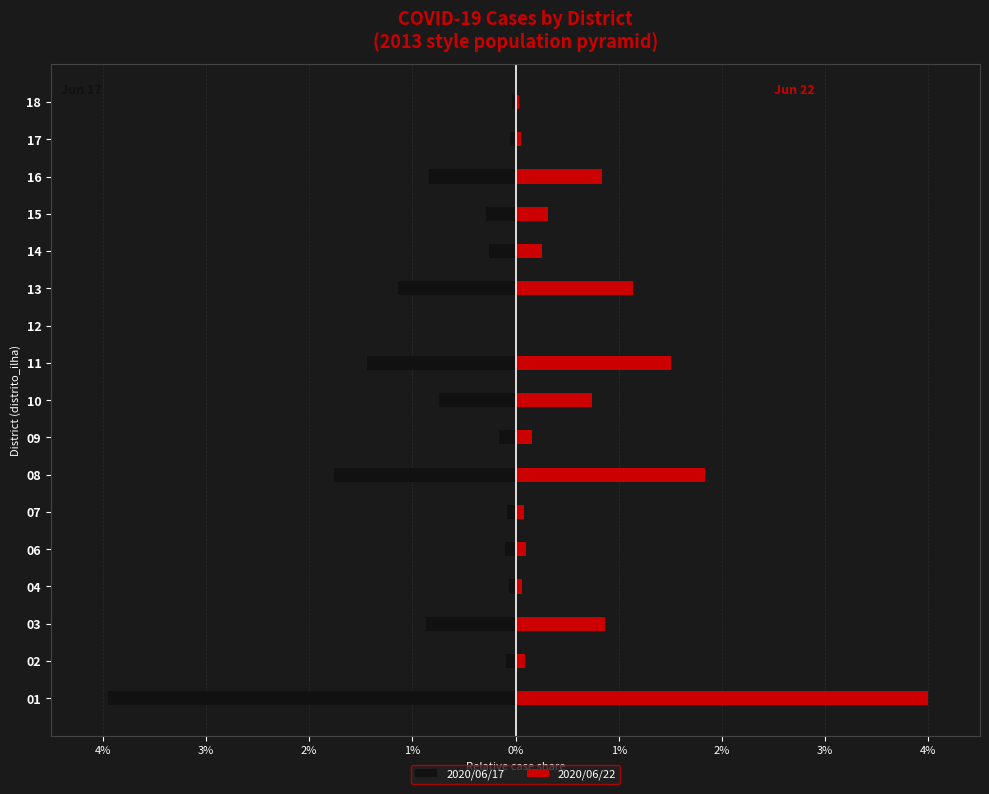

Reading left to right, extract all data points from this chart.

2020/06/17: -3.9	-0.1	-0.9	-0.1	-0.1	-0.1	-1.8	-0.2	-0.7	-1.4	0.0	-1.1	-0.3	-0.3	-0.8	-0.1	-0.0
2020/06/22: 4.0	0.1	0.9	0.1	0.1	0.1	1.8	0.2	0.7	1.5	0.0	1.1	0.3	0.3	0.8	0.1	0.0